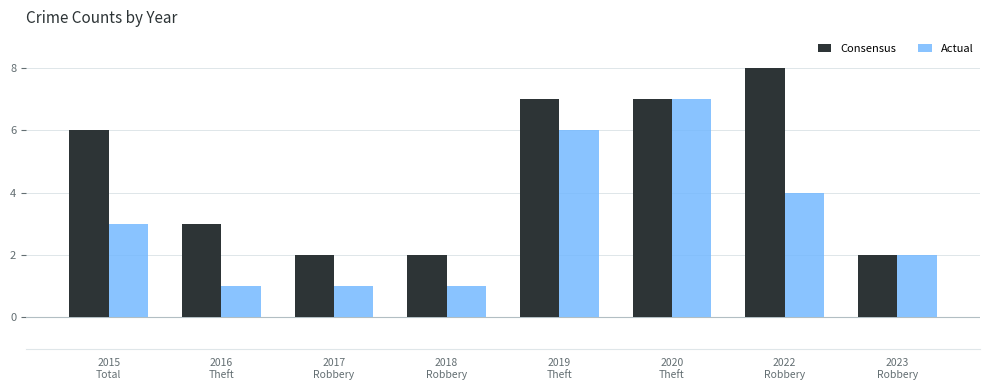

Which series has the largest total across all categories?

Consensus